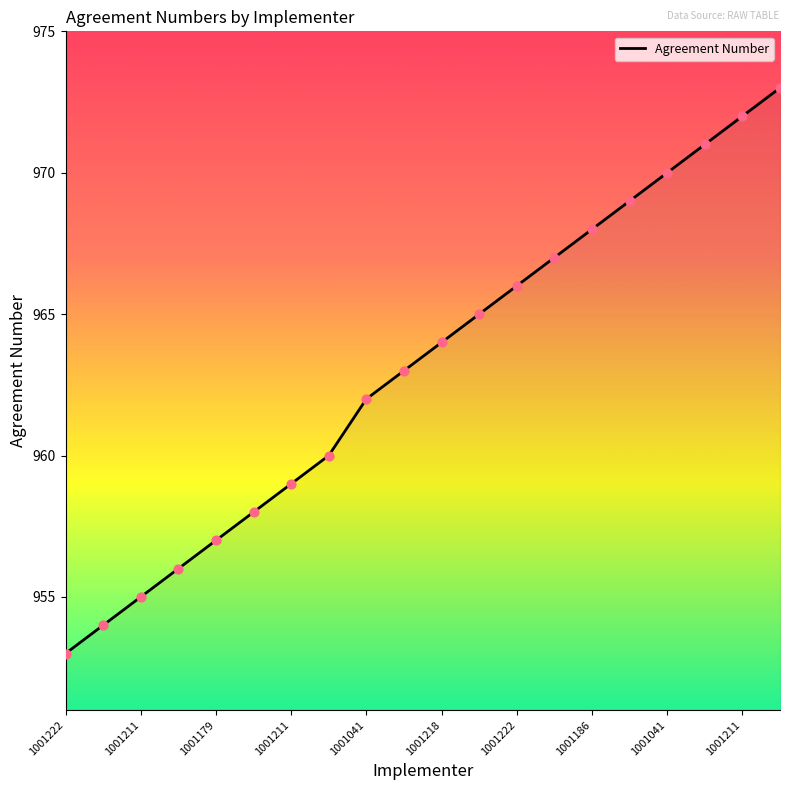

What is the greatest value displayed?

973